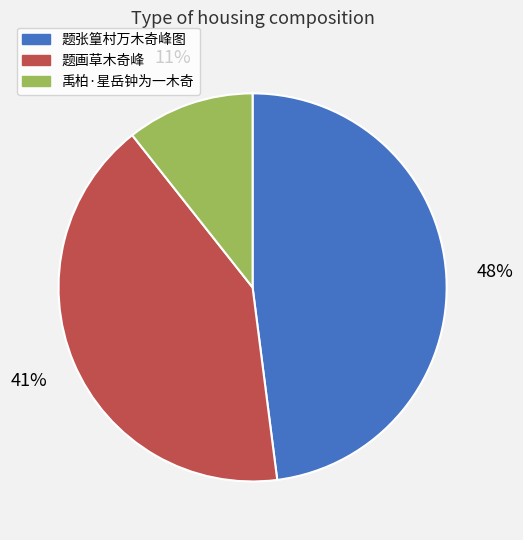

Is there any slice that represents more than half of the pie?

No